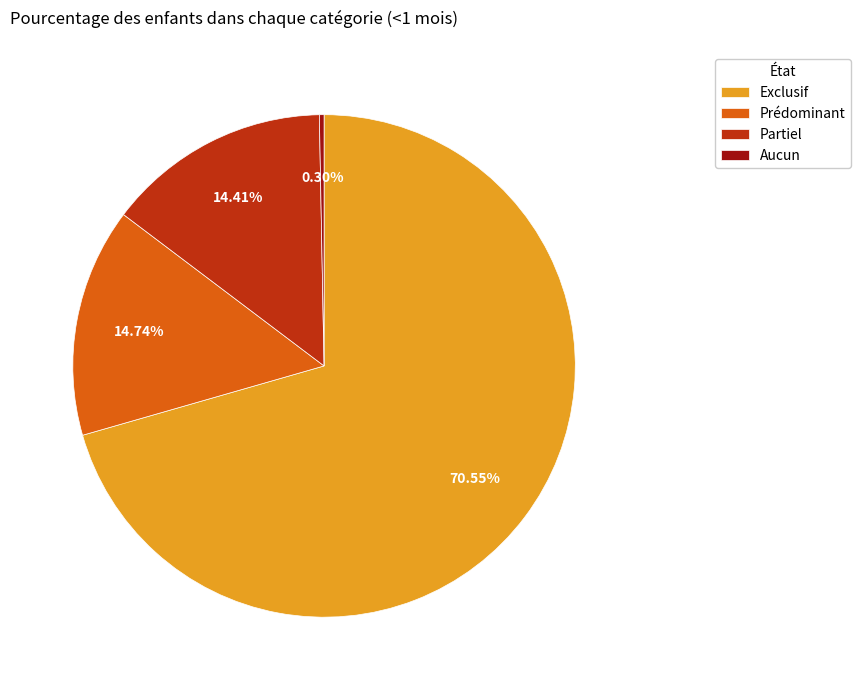

Count the number of slices in the pie.

4